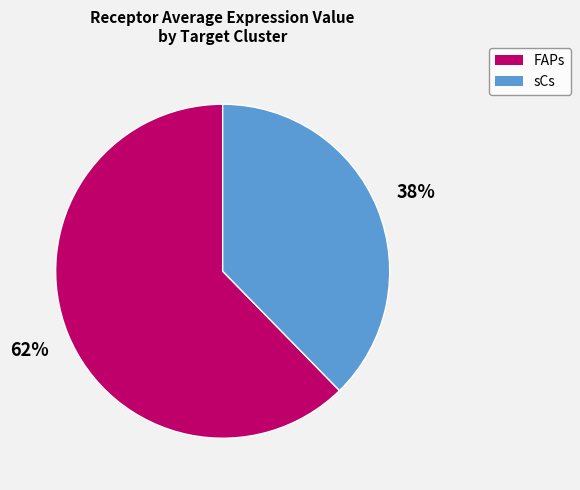

Rank the categories by value from lowest to highest.

sCs, FAPs